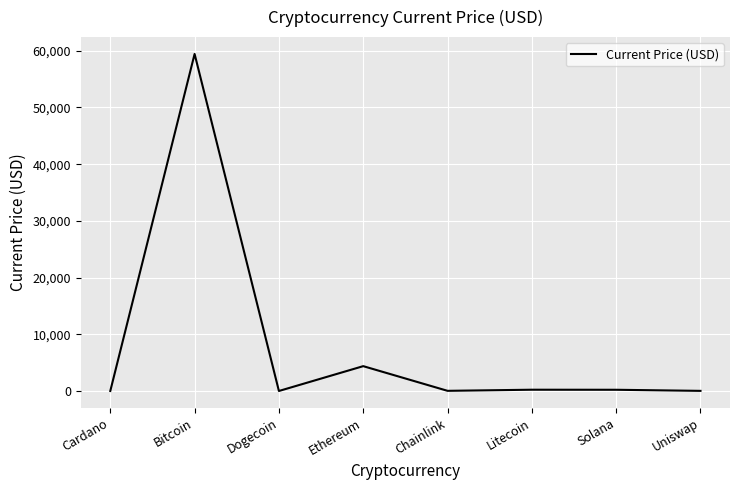

The chart shows a value of 97422.1 at Bitcoin. True or false?

False